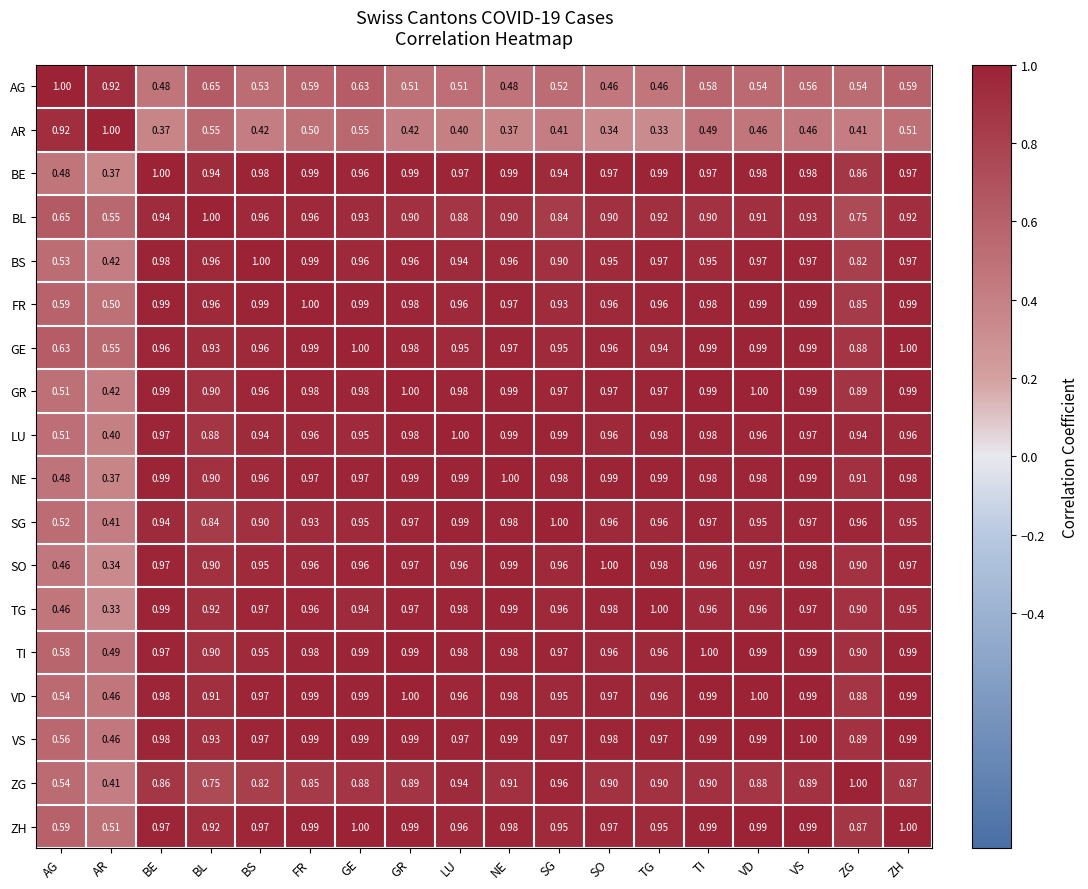

At which label is ZH closest to 0?

AR